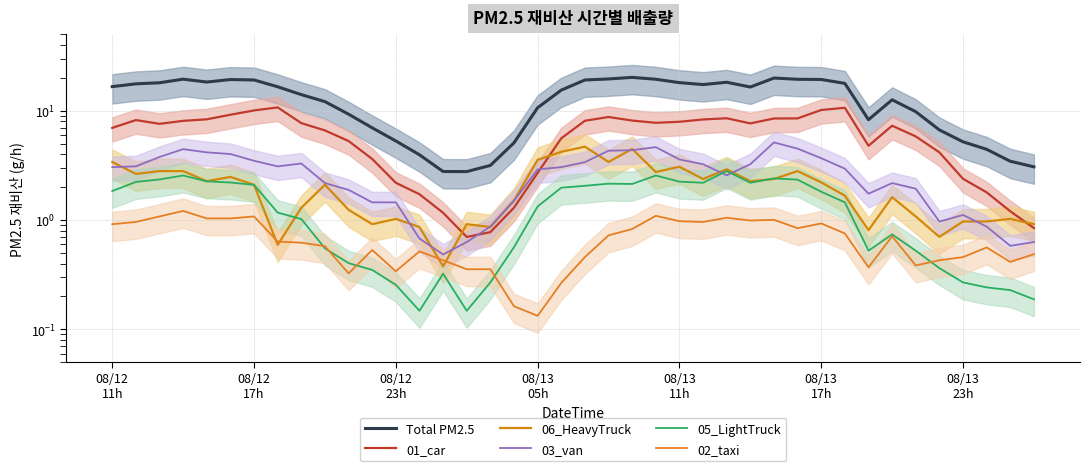

In 06_HeavyTruck, how many points are higher than both neighbors (excluding endpoints)?

11